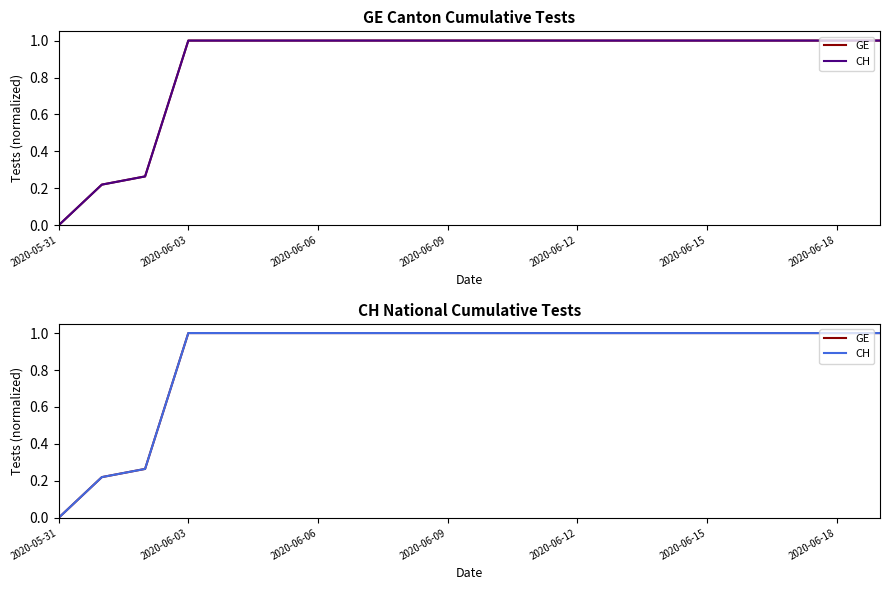

The GE series shows 1.6 at 19. True or false?

False